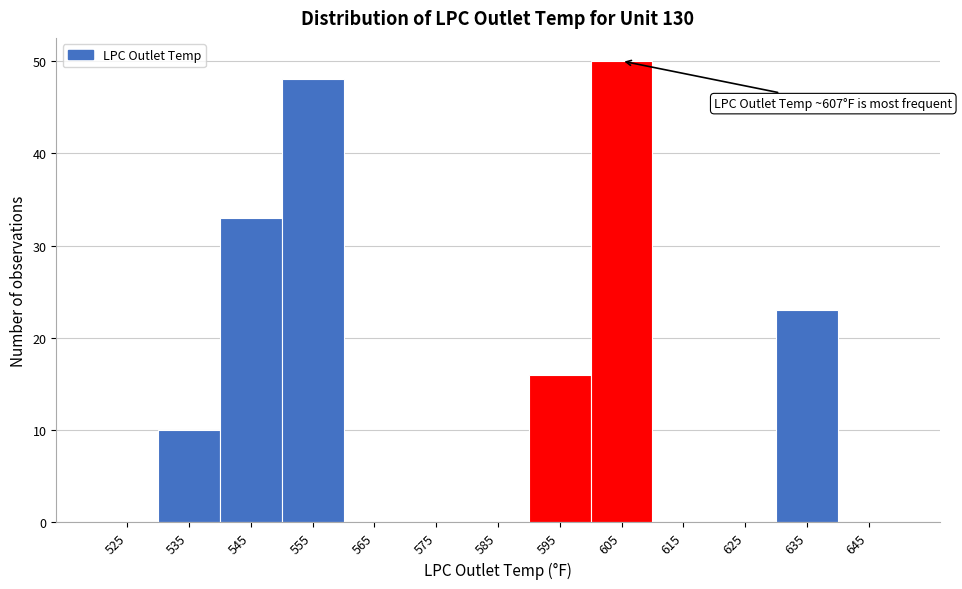

Reading right to left, extract all data points from this chart.

645=0	635=23	625=0	615=0	605=50	595=16	585=0	575=0	565=0	555=48	545=33	535=10	525=0